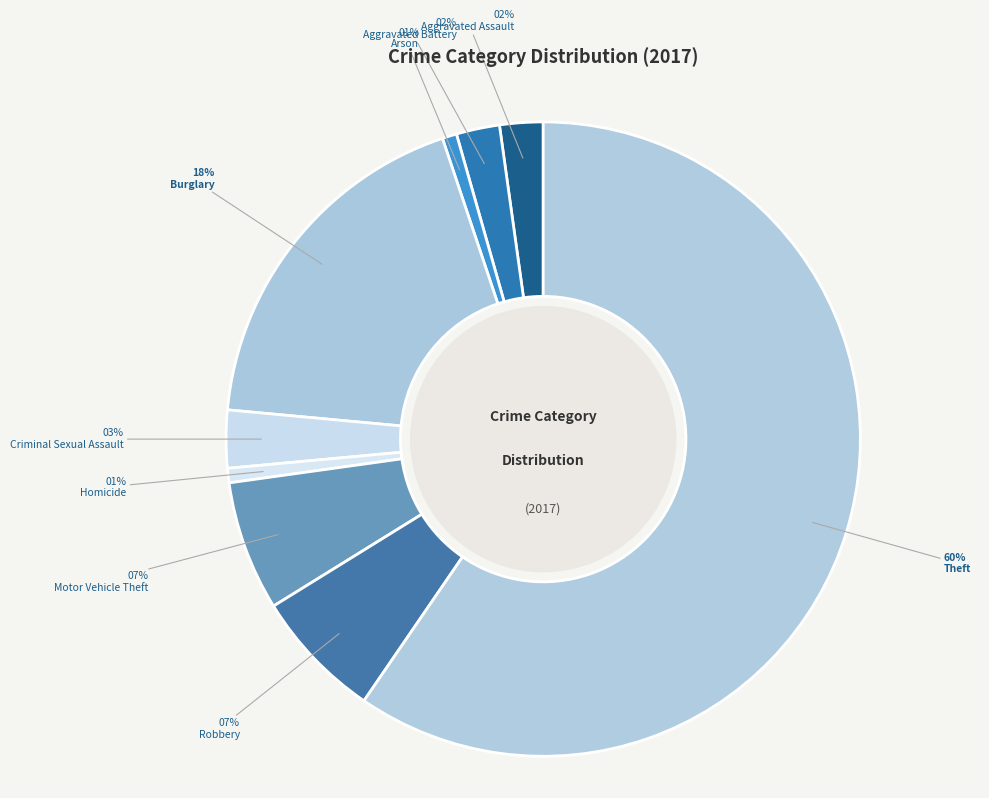

How many segments does this pie chart have?

9